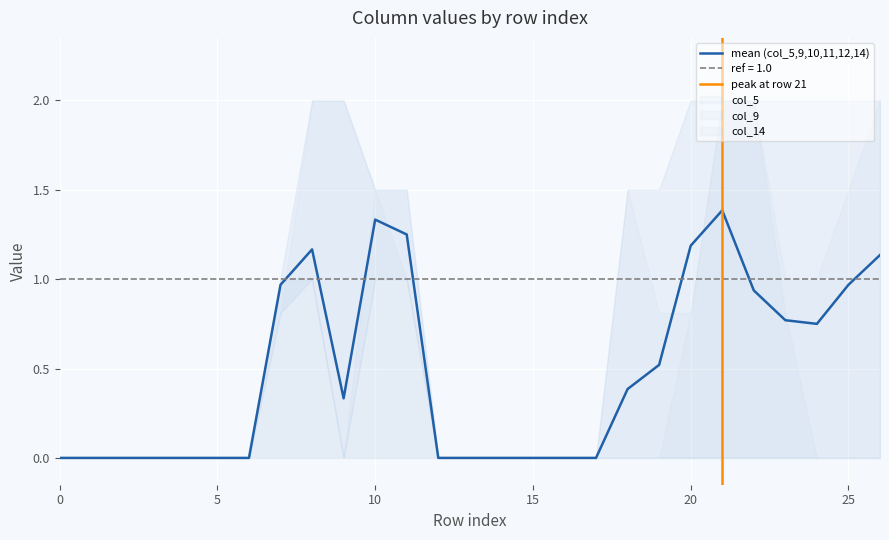

Count the number of categories in the chart.

27